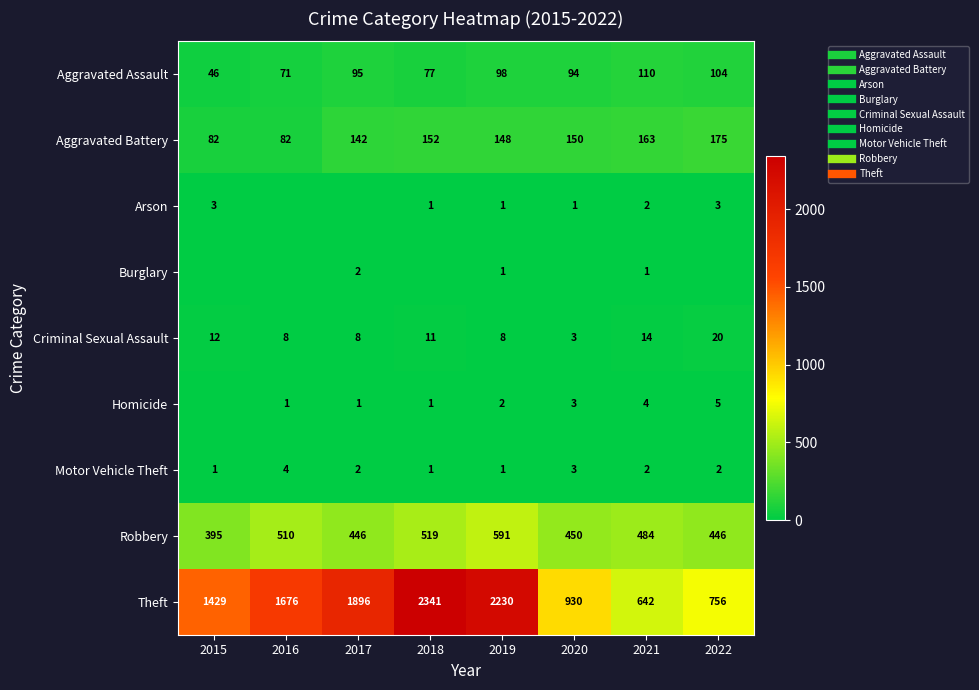

Is it true that Motor Vehicle Theft equals 4 at 2017?

False